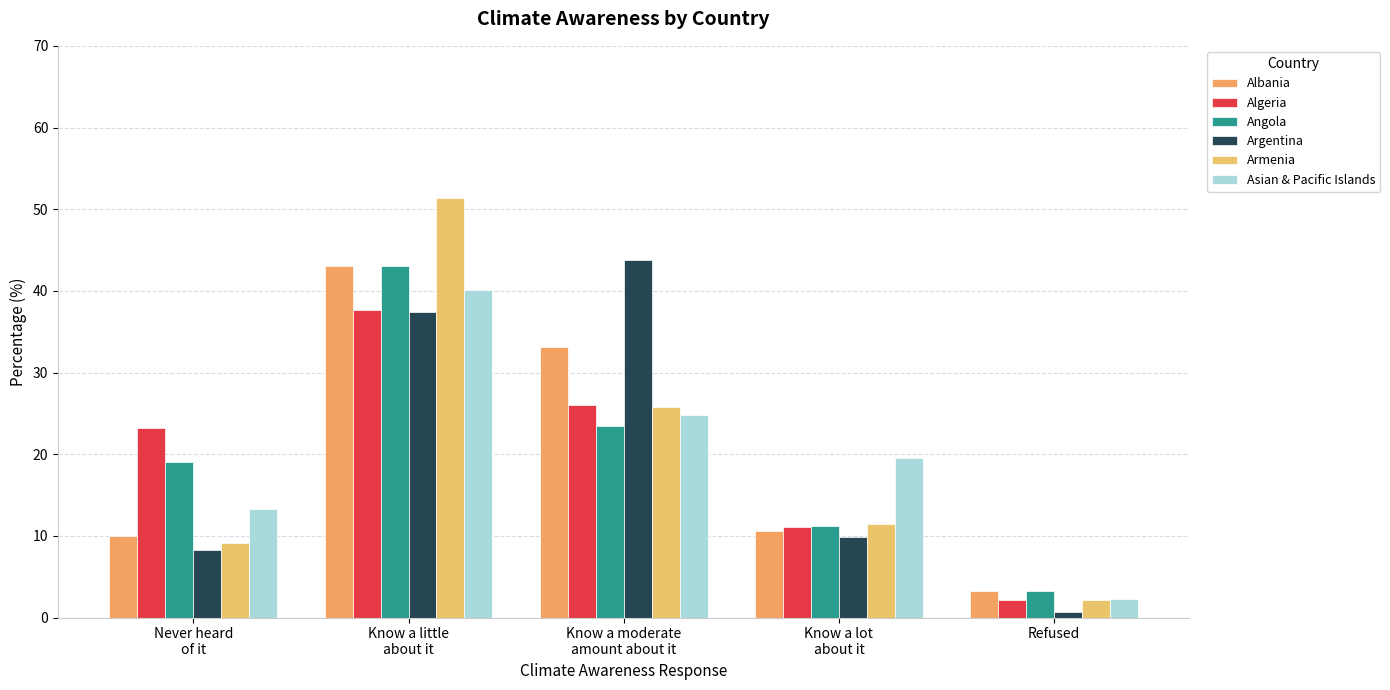

What is the difference between the maximum and minimum values in the Algeria series?

35.5